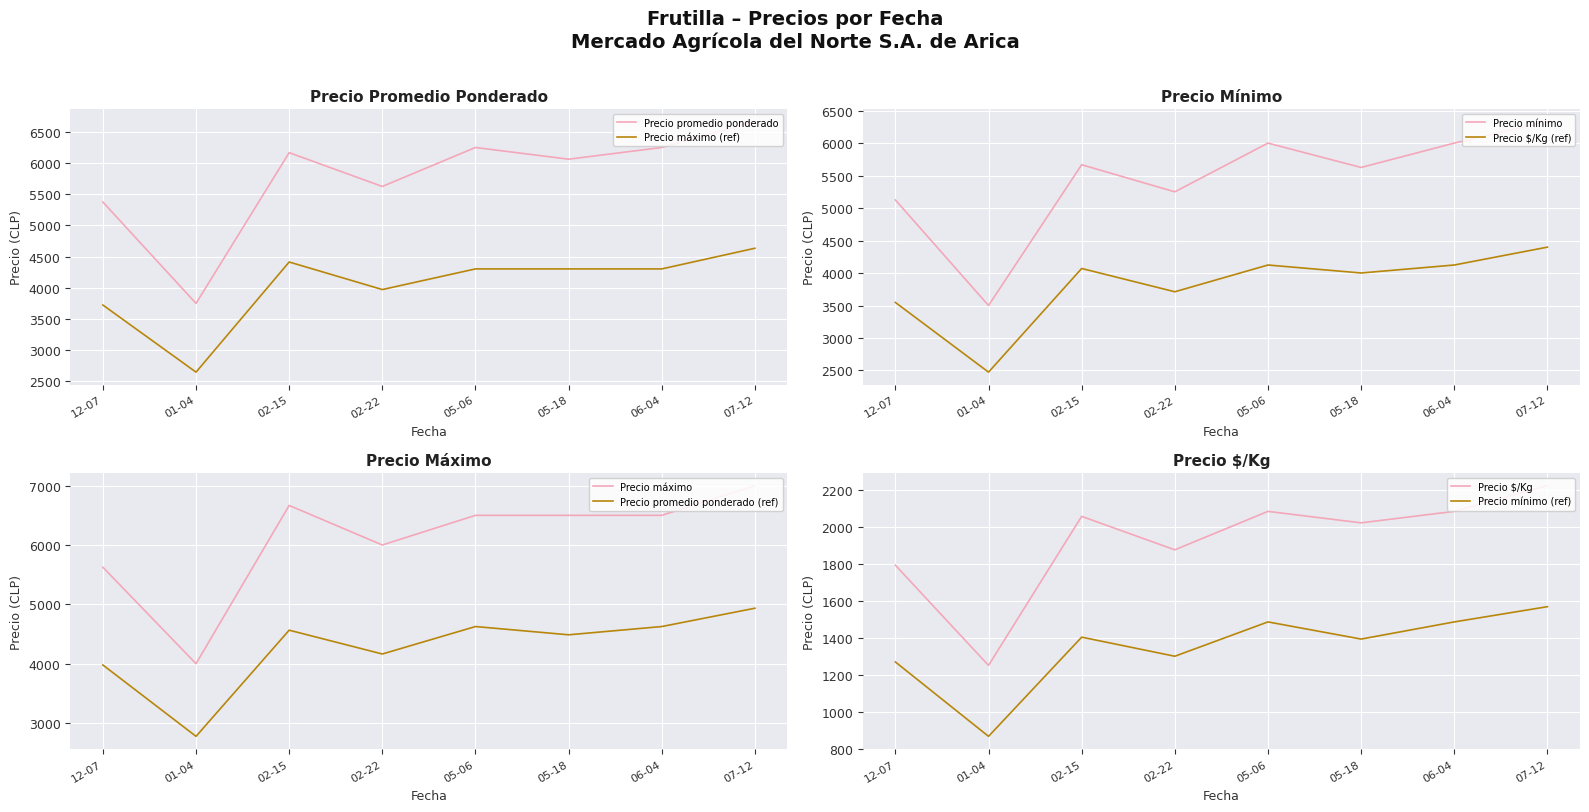

Which category has the lowest value in the Precio maximo series?

01-04